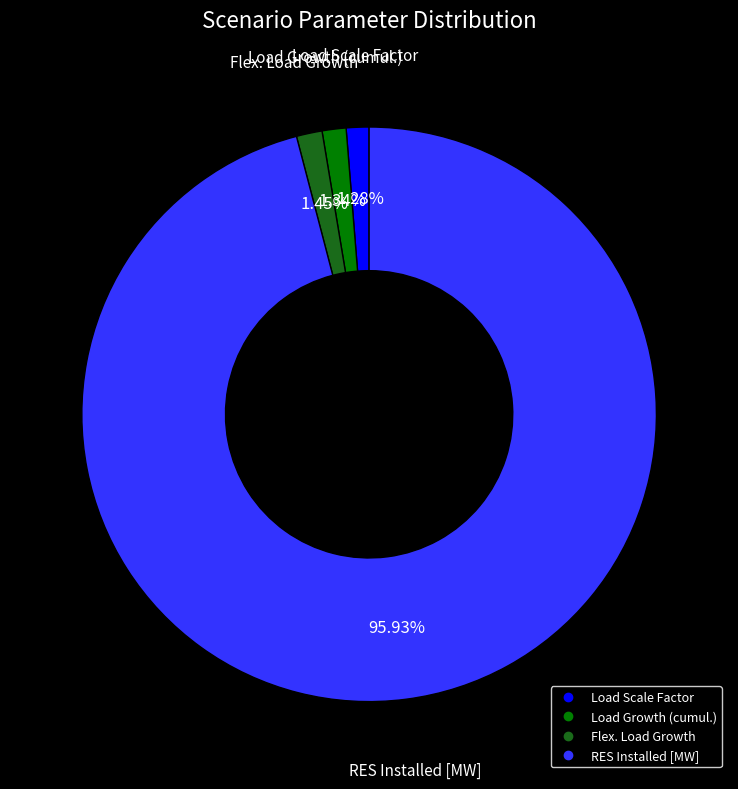

To the nearest percent, what portion does Load Scale Factor represent?

1%